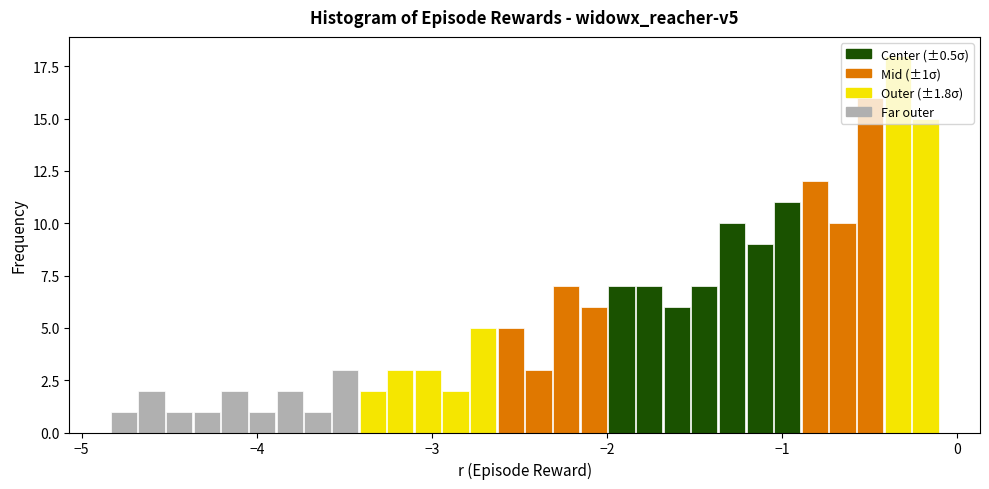

Around what value on the x-axis is the tallest bar? Give the approximate position of its centre, as read against the axis.

-0.3